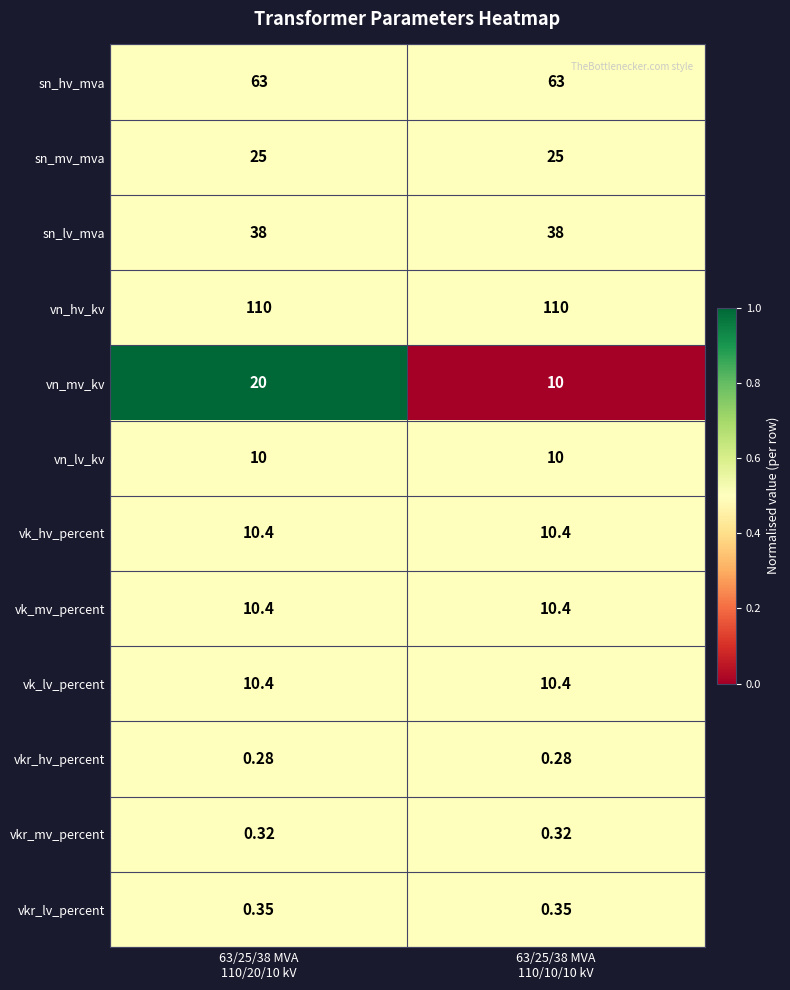

Which series has the largest total across all categories?

vn_hv_kv